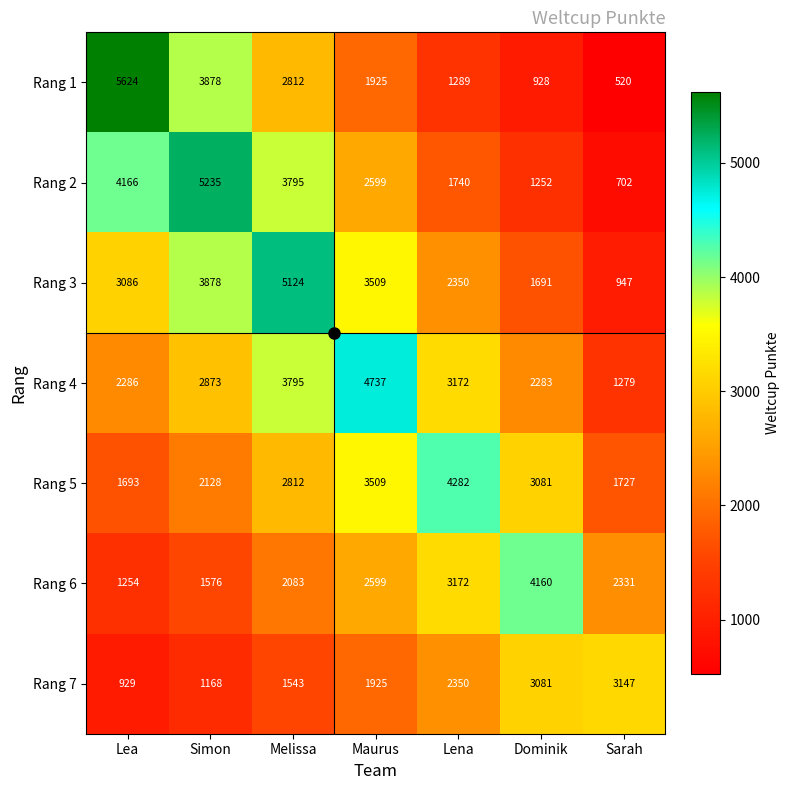

The value of Rang 6 at Lena is 3172. True or false?

True